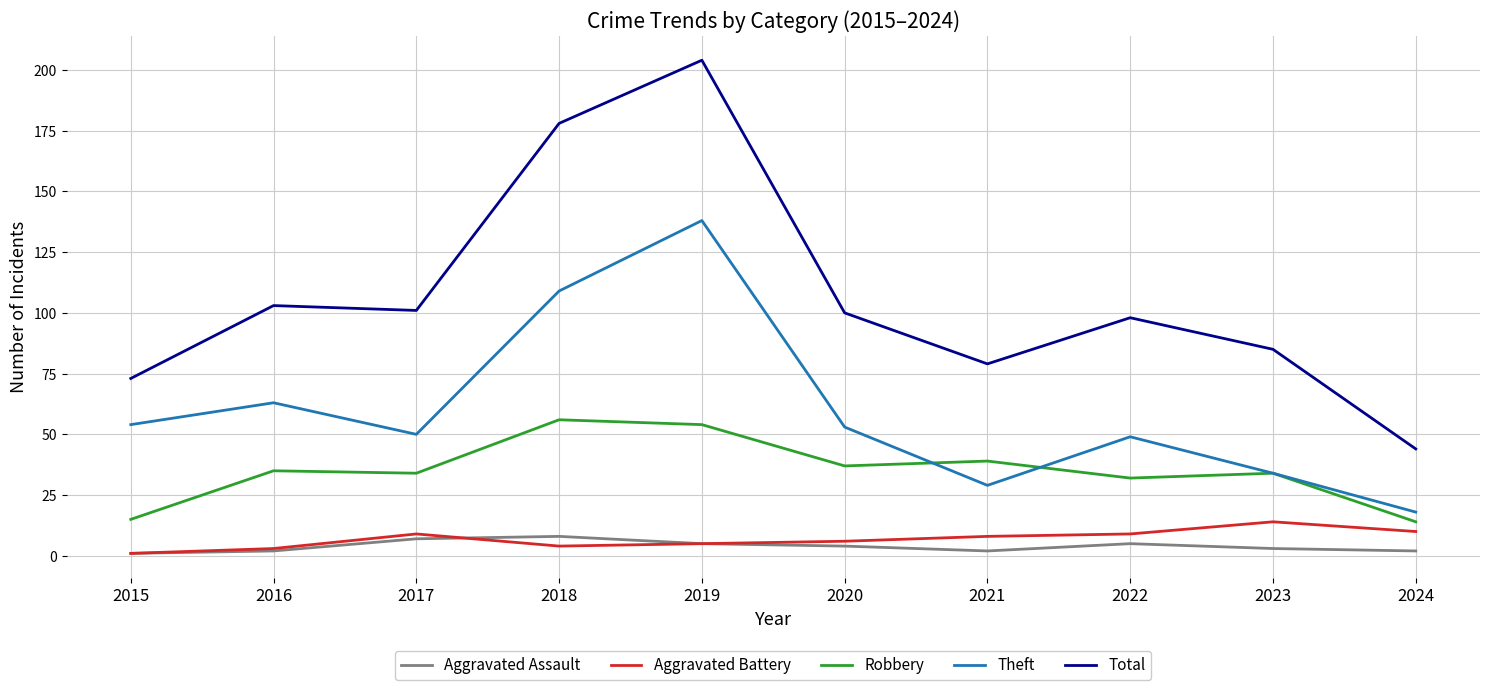

In Total, how many points are higher than both neighbors (excluding endpoints)?

3